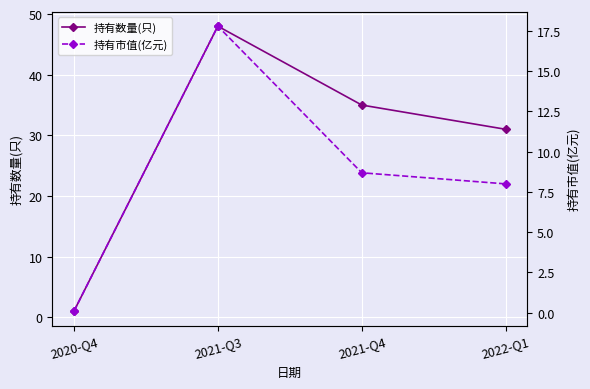

Is the value of 持有市值(亿元) at 2021-Q3 greater than the value of 持有数量(只) at 2022-Q1?

No